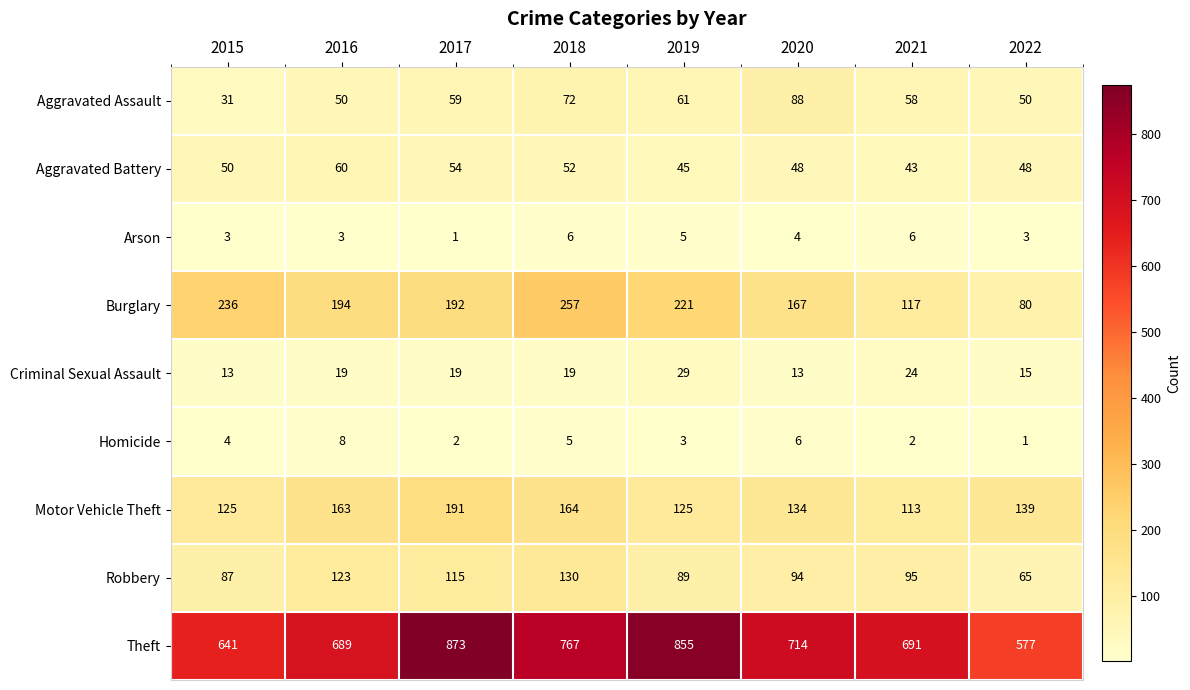

At how many categories does at least one series exceed 578?

7